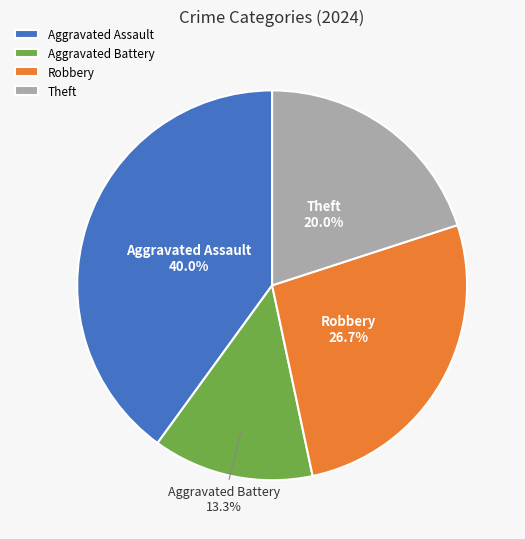

True or false: Aggravated Battery accounts for 22% of the total.

False